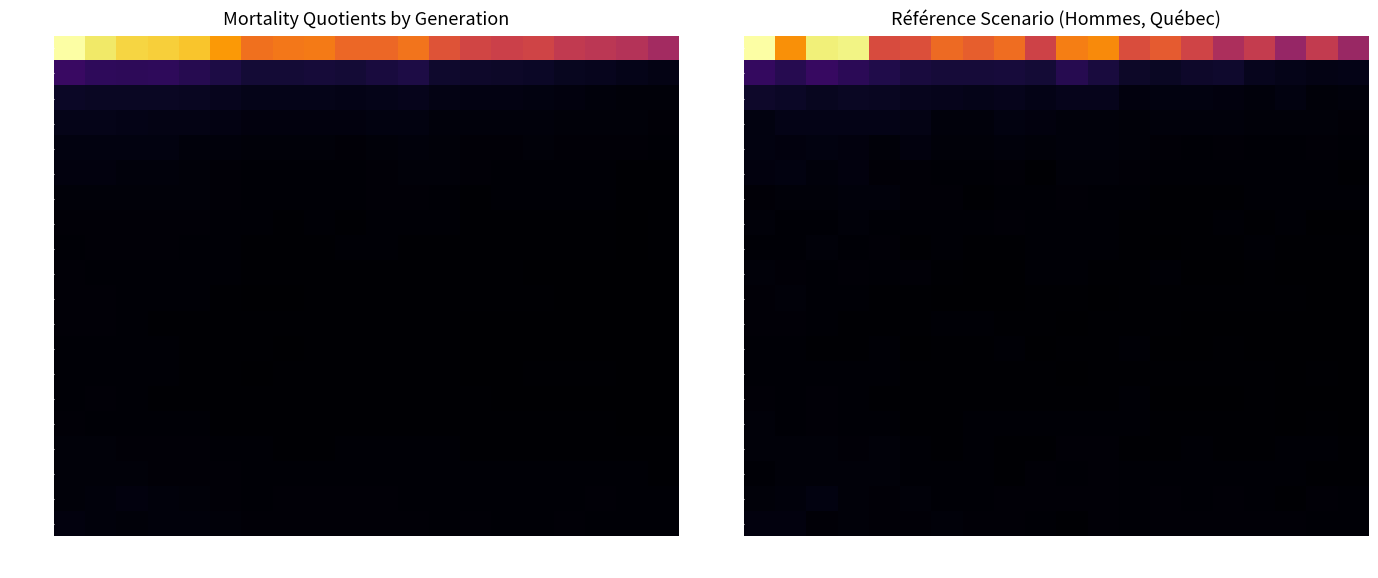

How many series are shown in this chart?

20